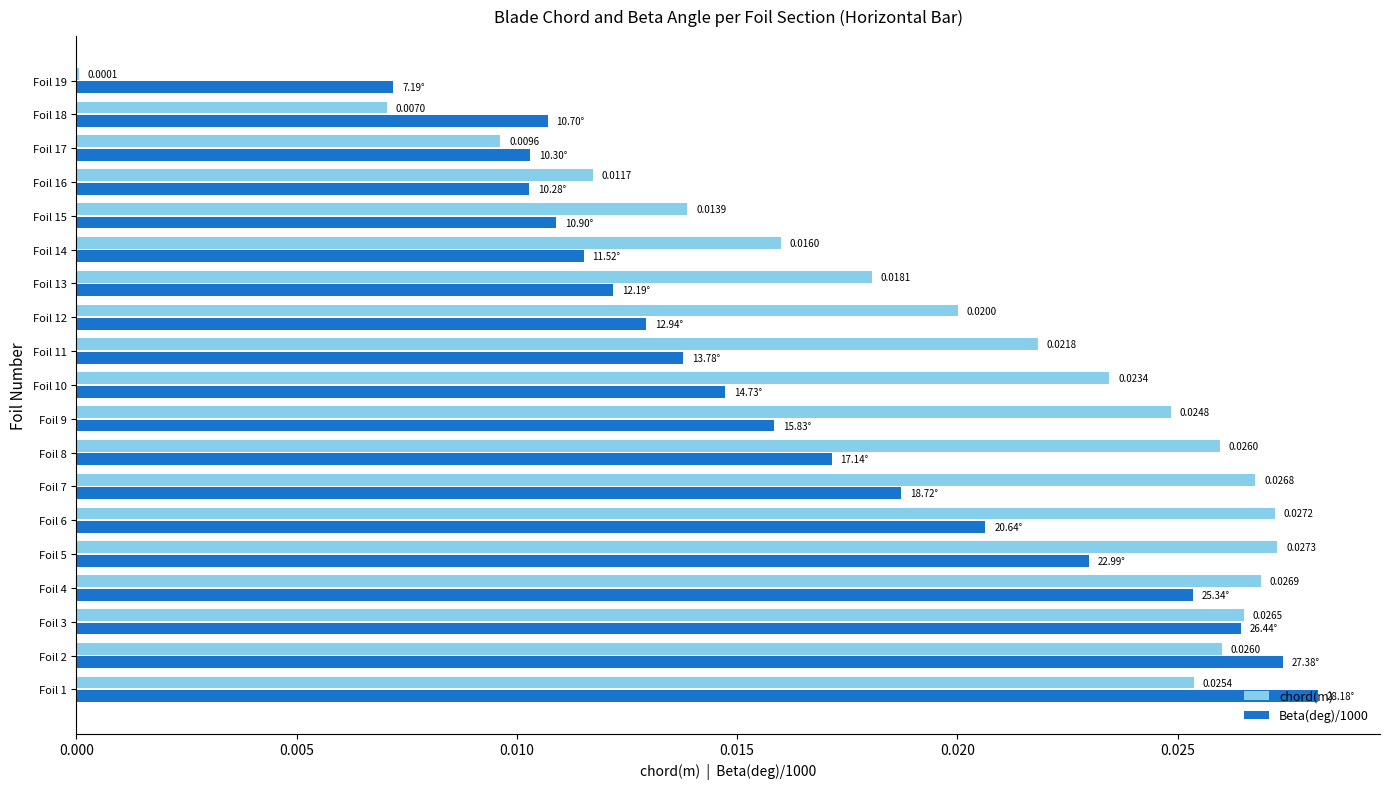

Which series has the largest total across all categories?

chord(m)